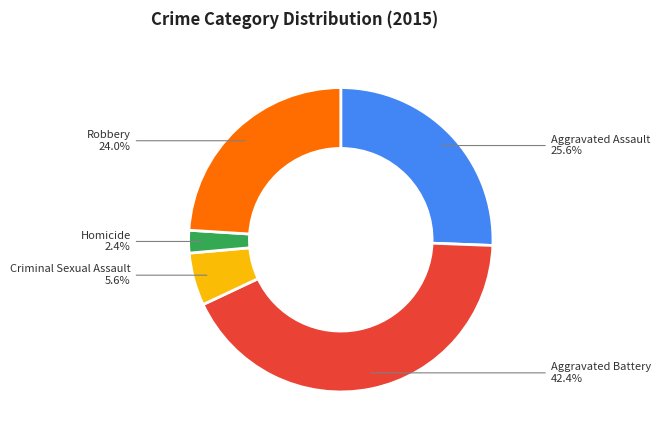

Is there a majority slice in this chart?

No